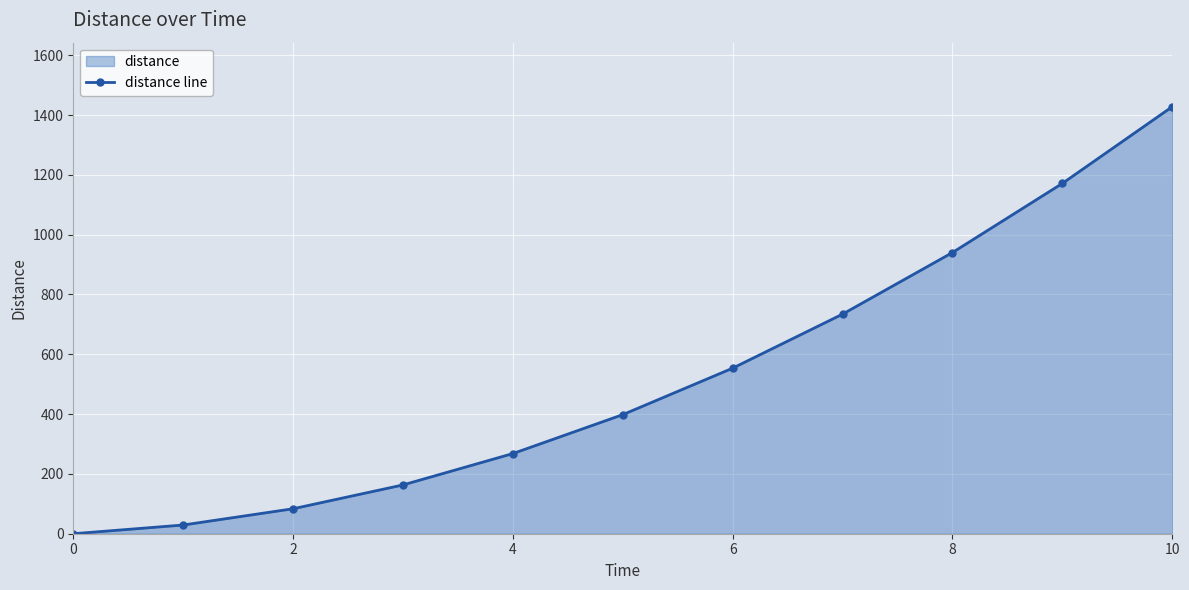

The value at 4 is 53.4. True or false?

False